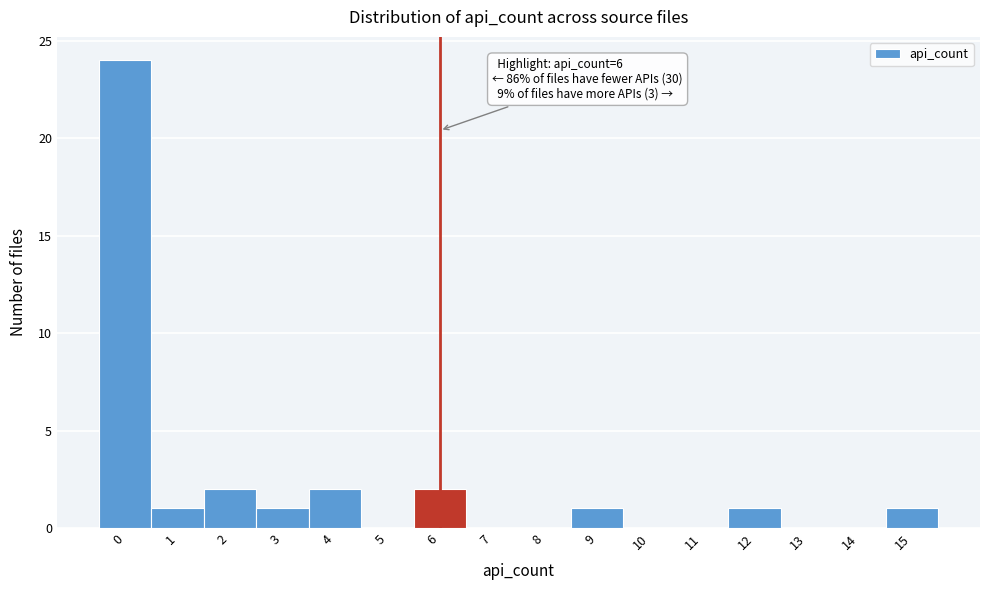

Reading left to right, what are all the values shown in this chart?

0=24	1=1	2=2	3=1	4=2	5=0	6=2	7=0	8=0	9=1	10=0	11=0	12=1	13=0	14=0	15=1